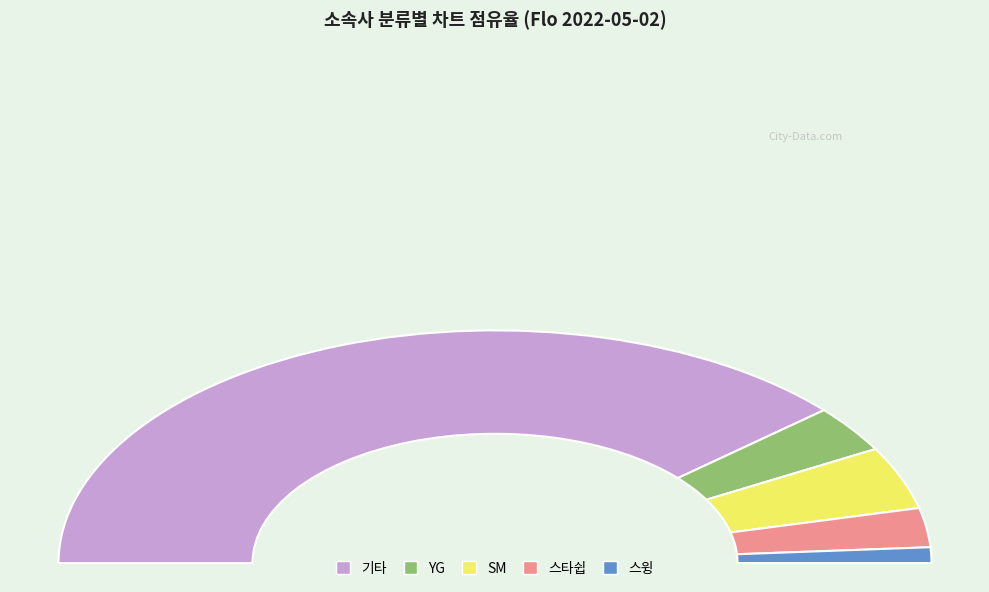

Rank the categories by value from lowest to highest.

스윙, 스타쉽, YG, SM, 기타